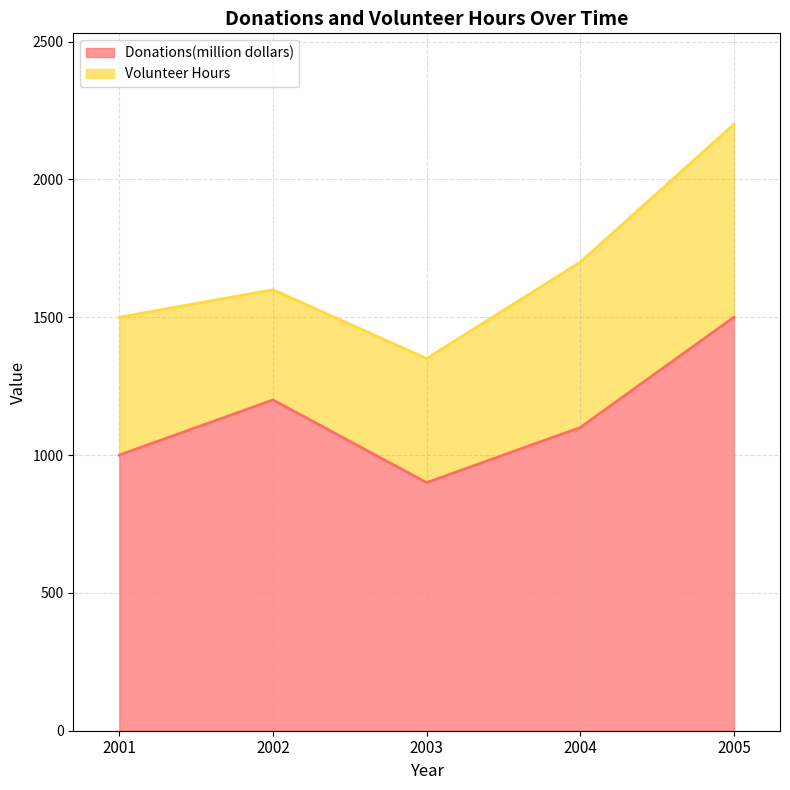

At which category does the chart reach its minimum across all series?

2003